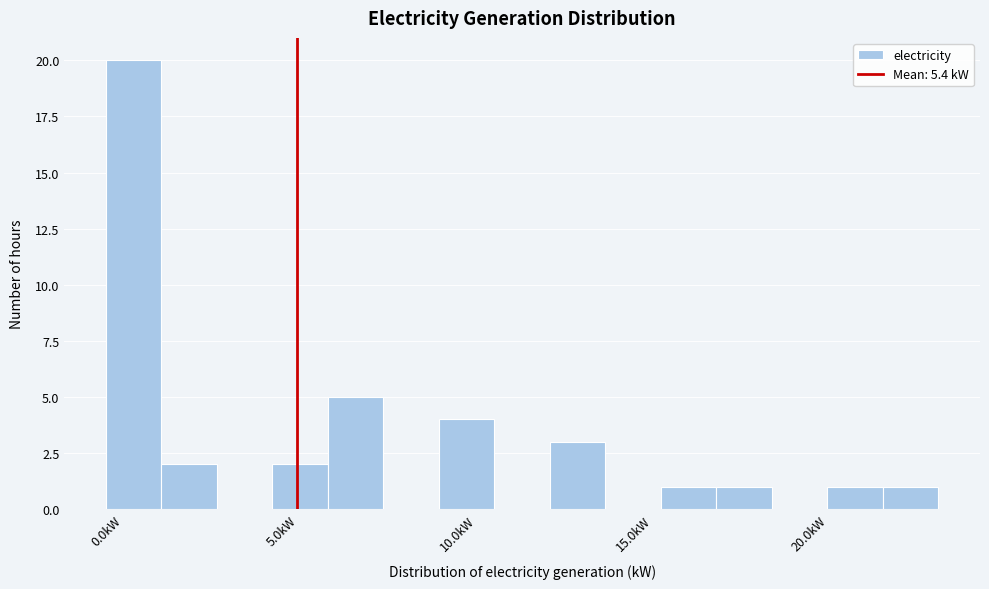

Around what value on the x-axis is the tallest bar? Give the approximate position of its centre, as read against the axis.

1.0